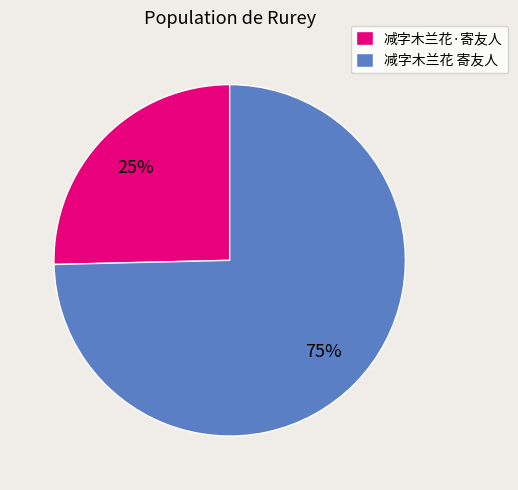

The 减字木兰花 寄友人 slice represents 75% of the pie. True or false?

True